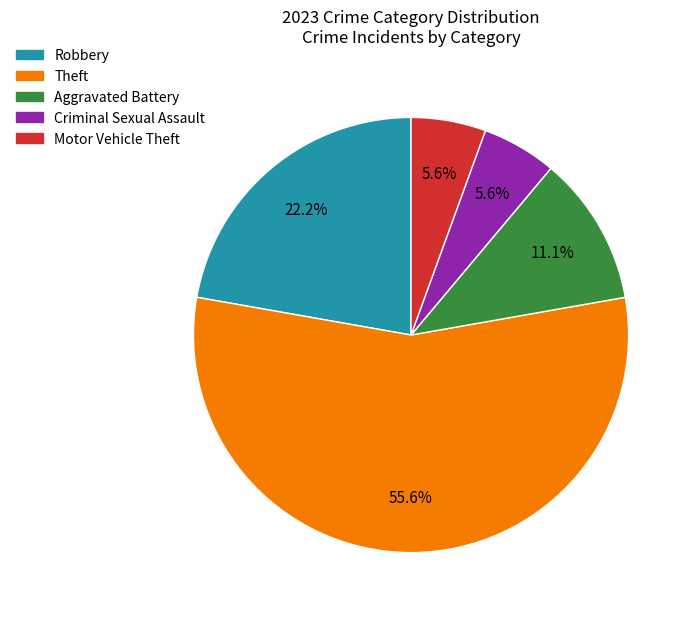

Is there any slice that represents more than half of the pie?

Yes